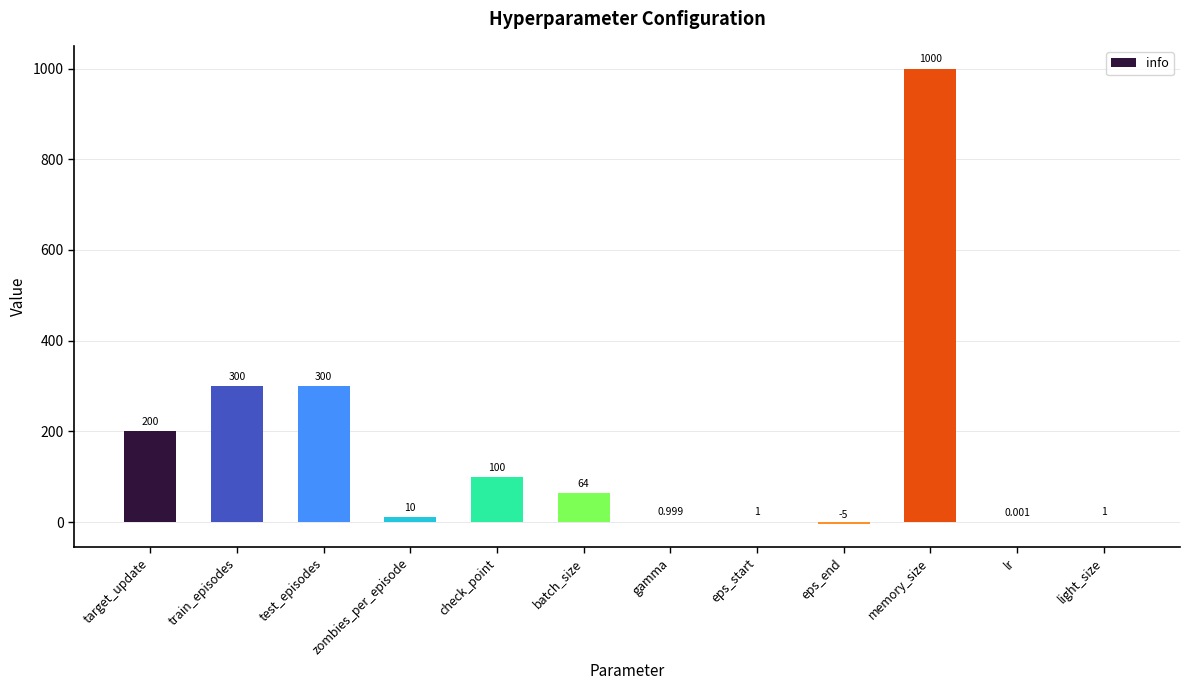

Which label corresponds to the largest value in the chart?

memory_size